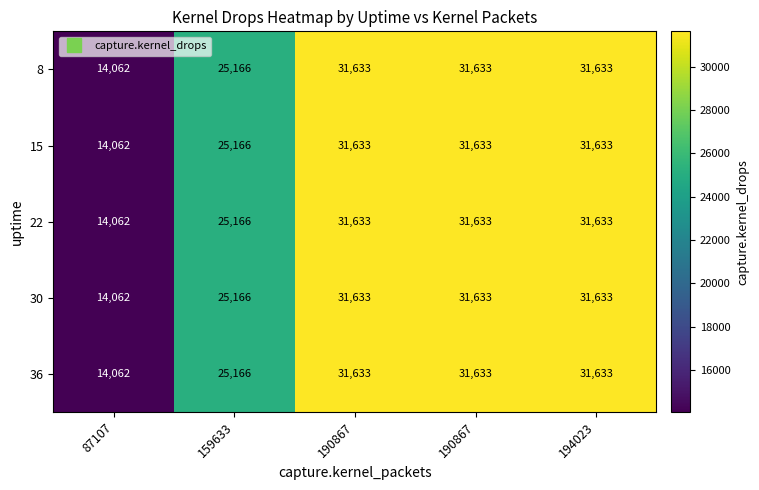

How many data points does each series have?

5